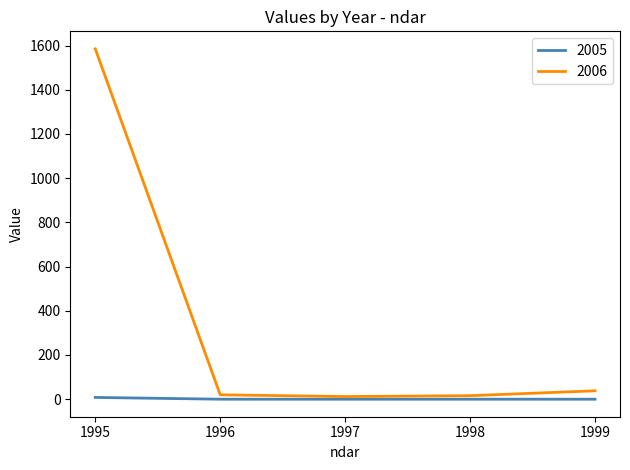

What is the maximum value for 2005?

8